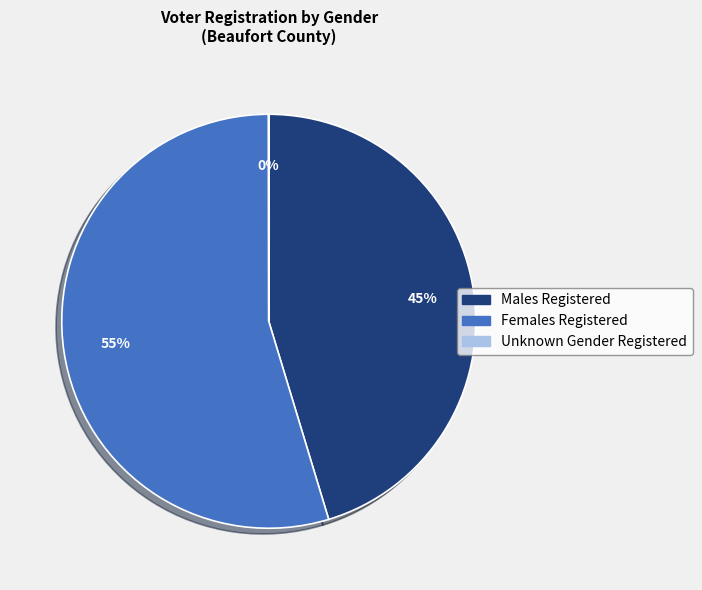

To the nearest percent, what is the average slice percentage?

33%